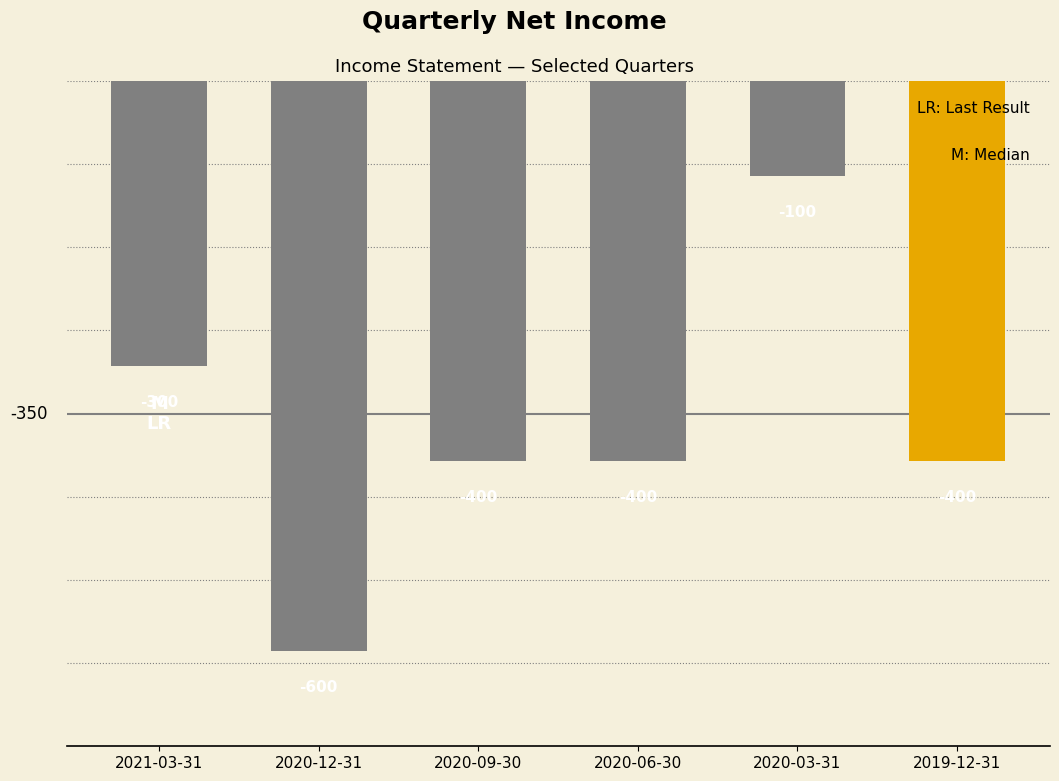

Reading left to right, transcribe all the data shown in this chart.

-300	-600	-400	-400	-100	-400